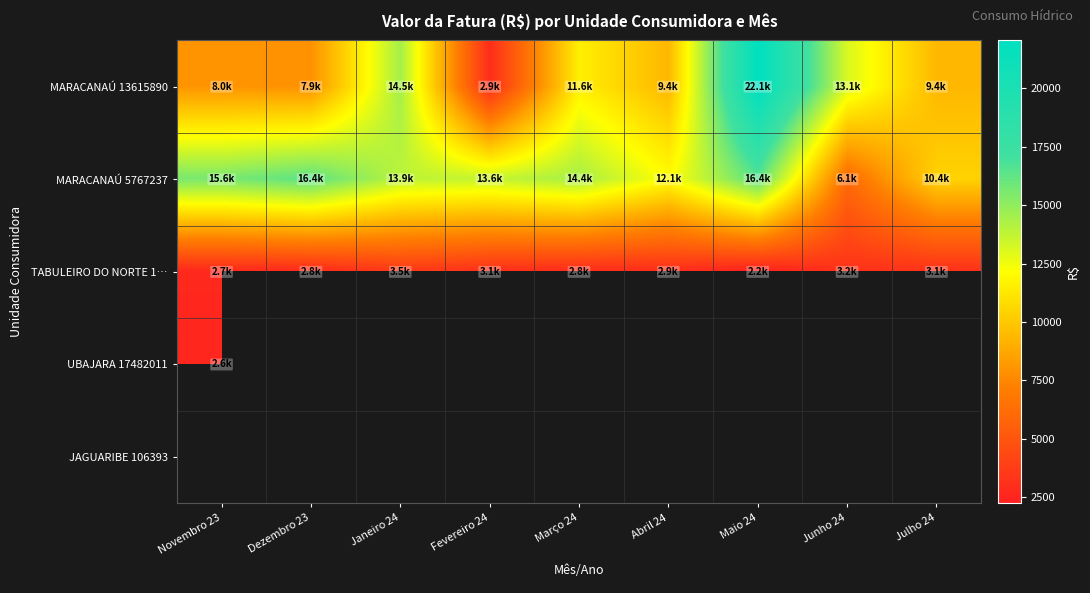

What is the difference between the maximum and minimum values in the TABULEIRO DO NORTE 1… series?

1246.2